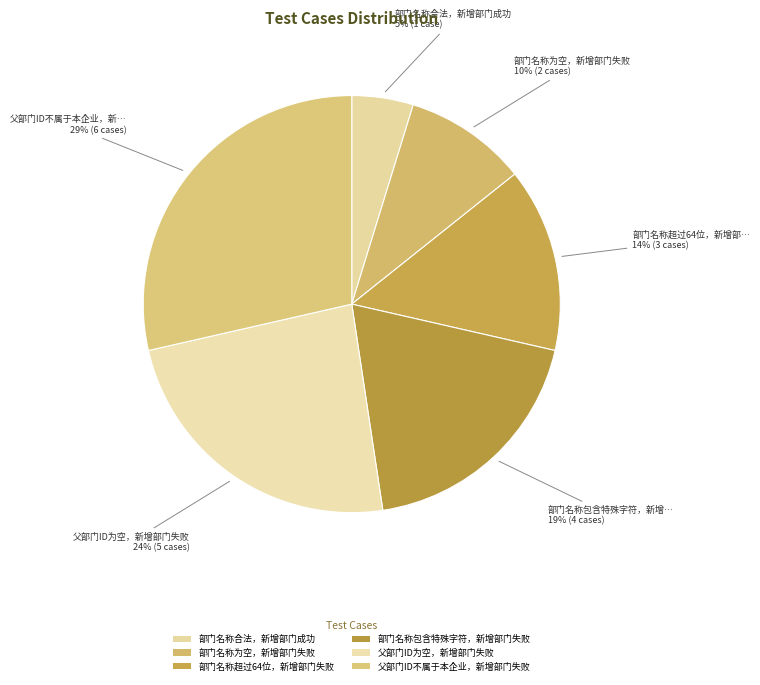

What portion of the pie excludes 父部门ID不属于本企业，新增部门失败?

71.4%